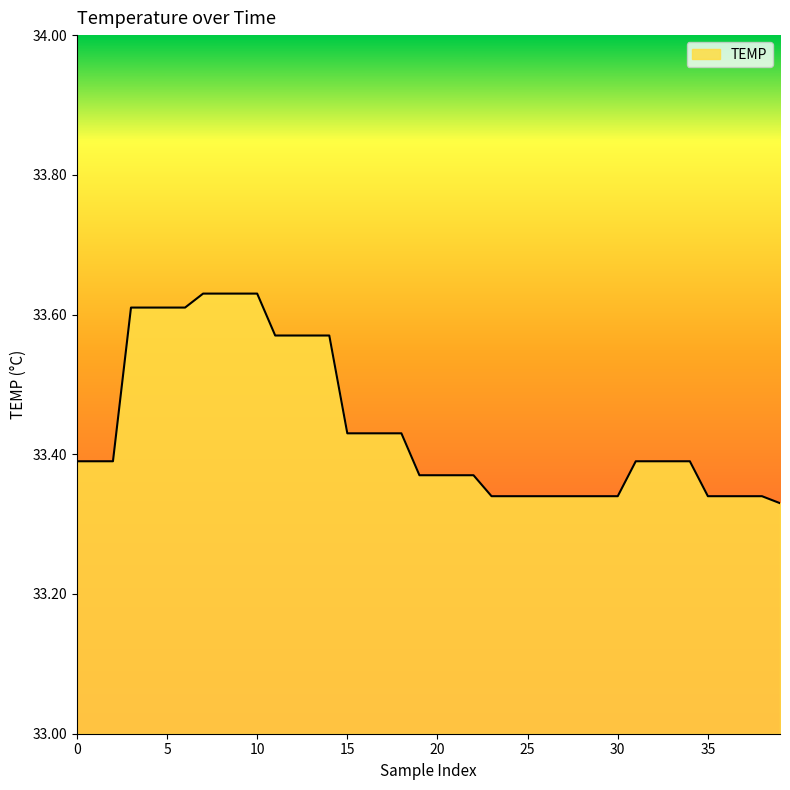

Rank the categories by value from highest to lowest.

7, 8, 9, 10, 3, 4, 5, 6, 11, 12, 13, 14, 15, 16, 17, 18, 0, 1, 2, 31, 32, 33, 34, 19, 20, 21, 22, 23, 24, 25, 26, 27, 28, 29, 30, 35, 36, 37, 38, 39